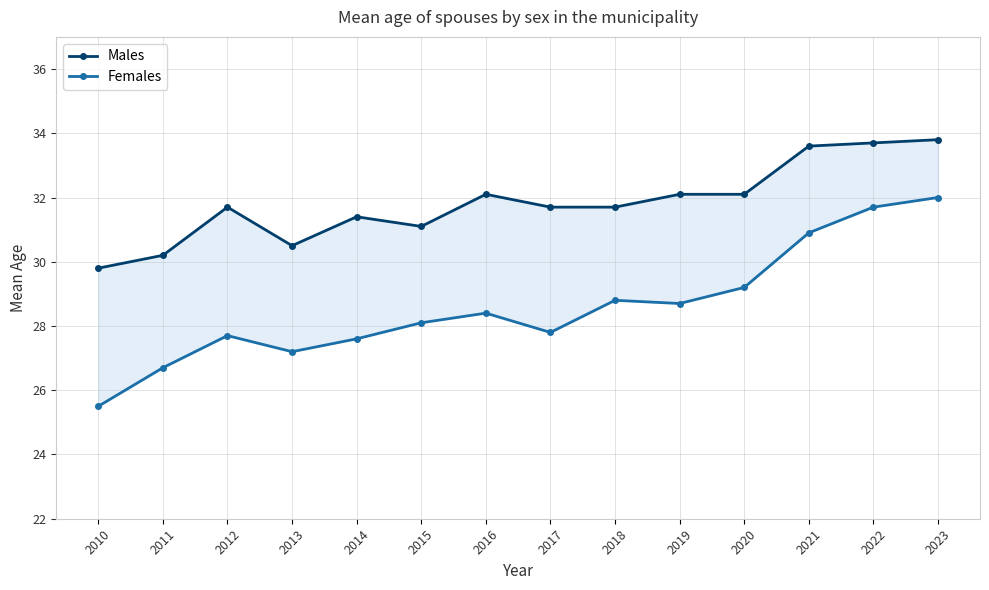

How many categories are shown in the chart?

14